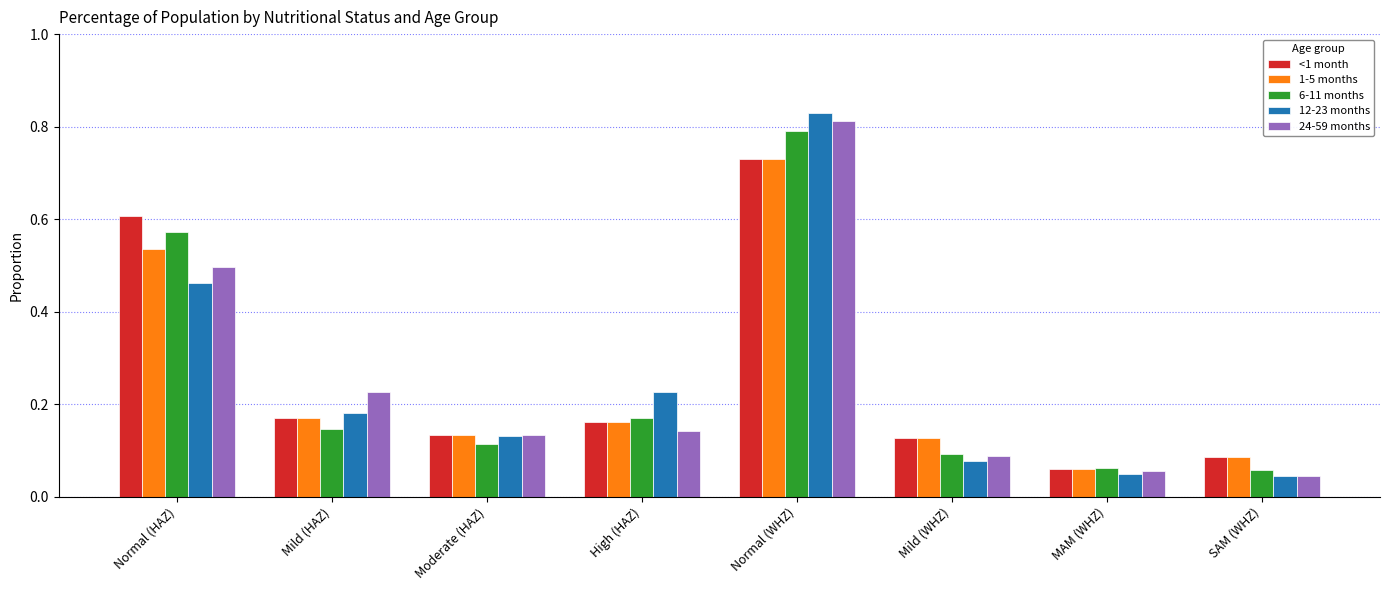

How many distinct data groups are displayed?

5